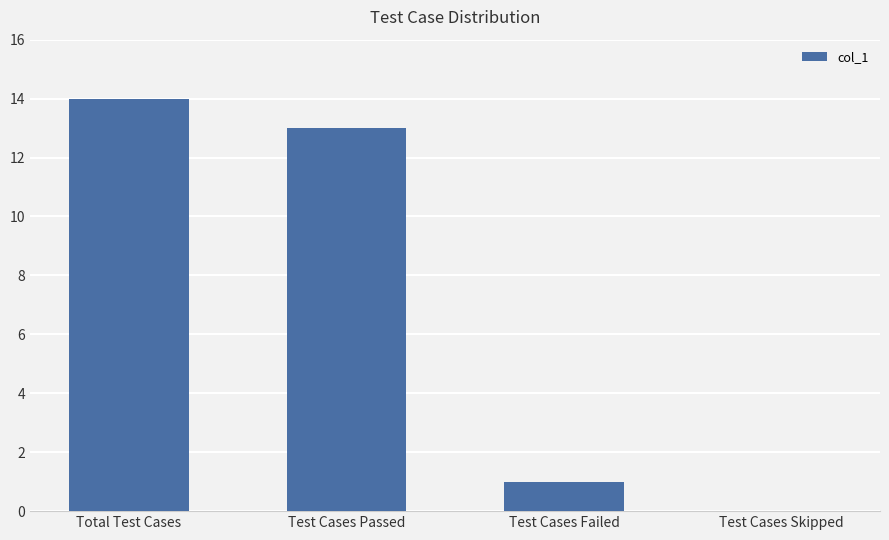

The chart shows a value of 1 at Test Cases Failed. True or false?

True